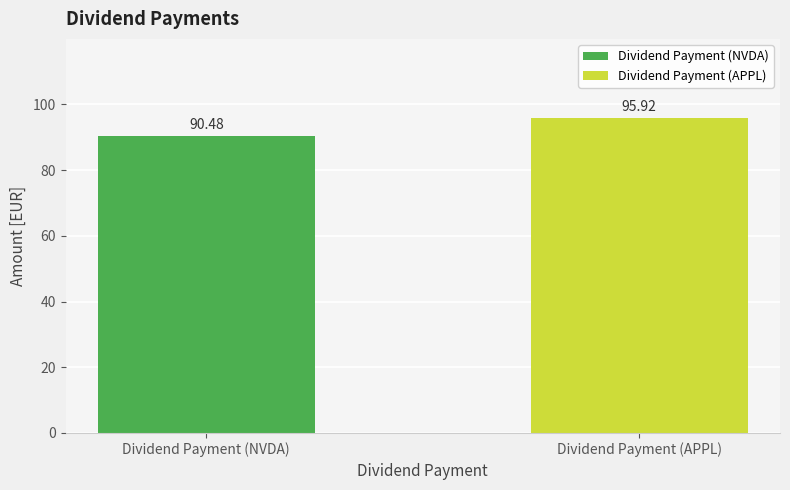

List the labels in order of value, largest first.

Dividend Payment (APPL), Dividend Payment (NVDA)